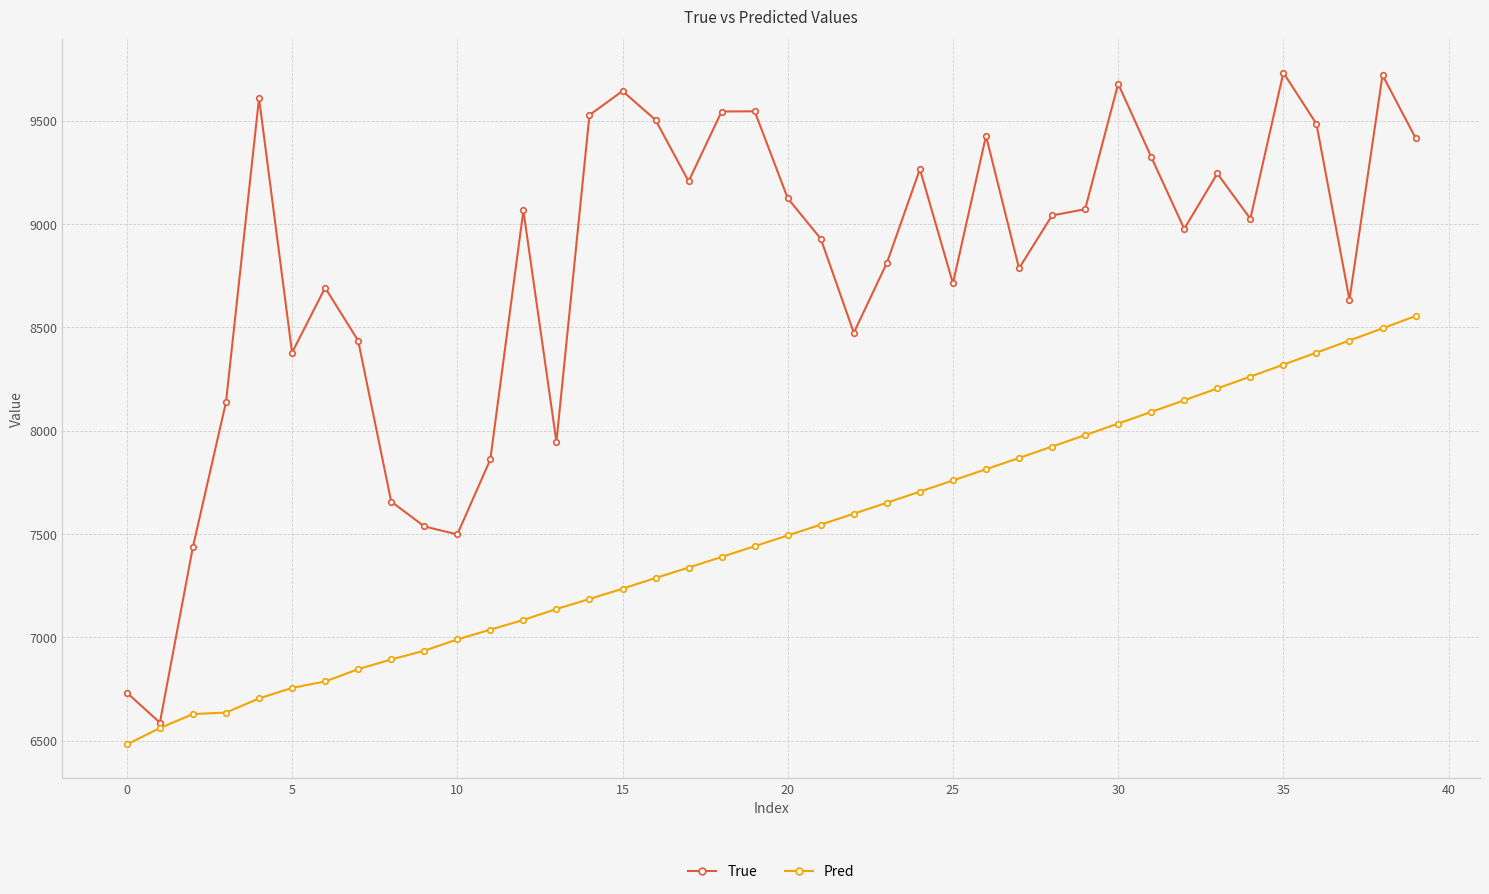

At how many categories does at least one series exceed 9161?

16